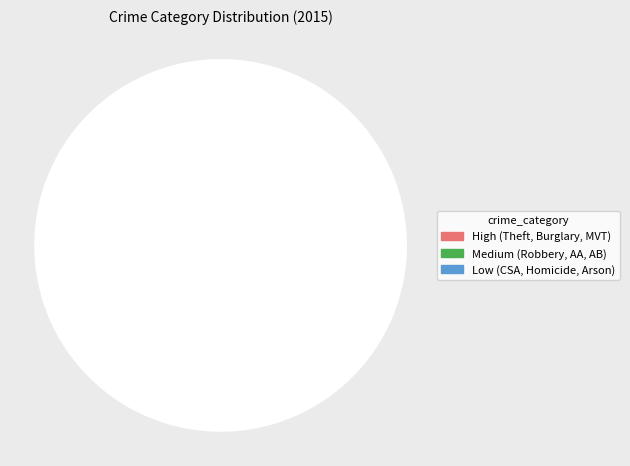

Is there any slice that represents more than half of the pie?

Yes